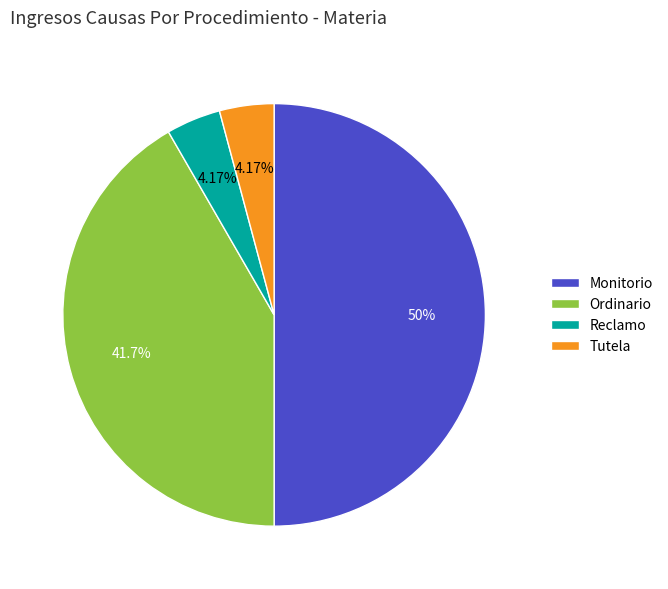

Which slice is the largest?

Monitorio